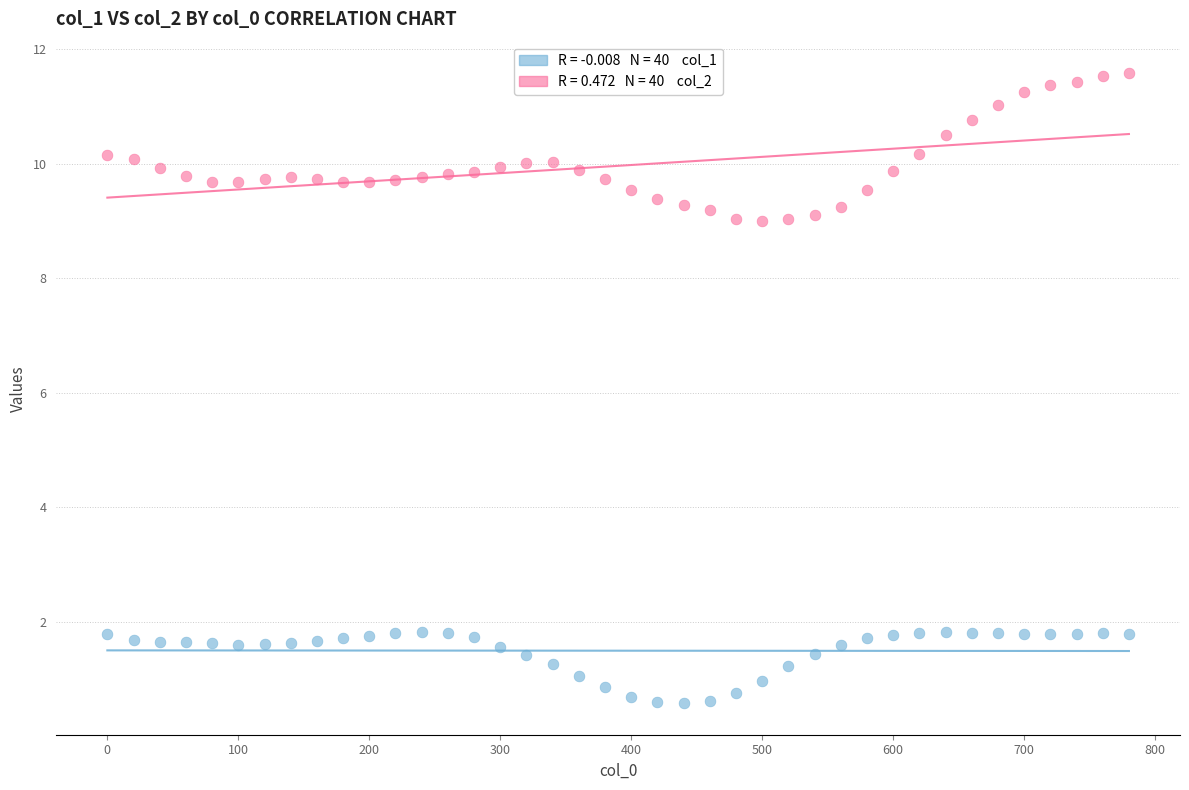

Across all data points, what is the range of X values (max minus min)?

780.0